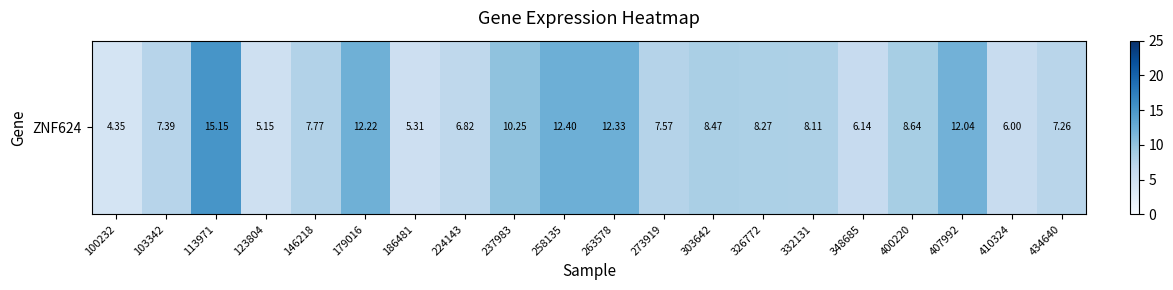

How many values exceed 8?

10